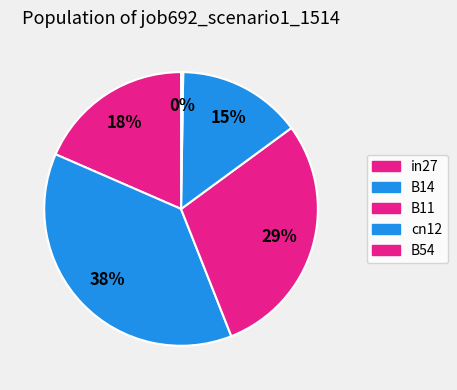

To the nearest percent, what is the average slice percentage?

20%